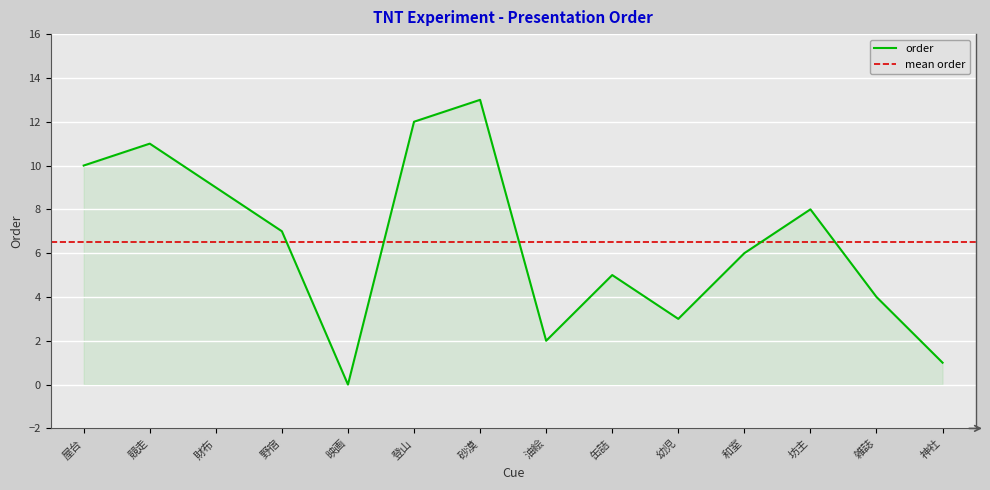

How many interior local peaks (higher than both neighbors) does the data have?

4